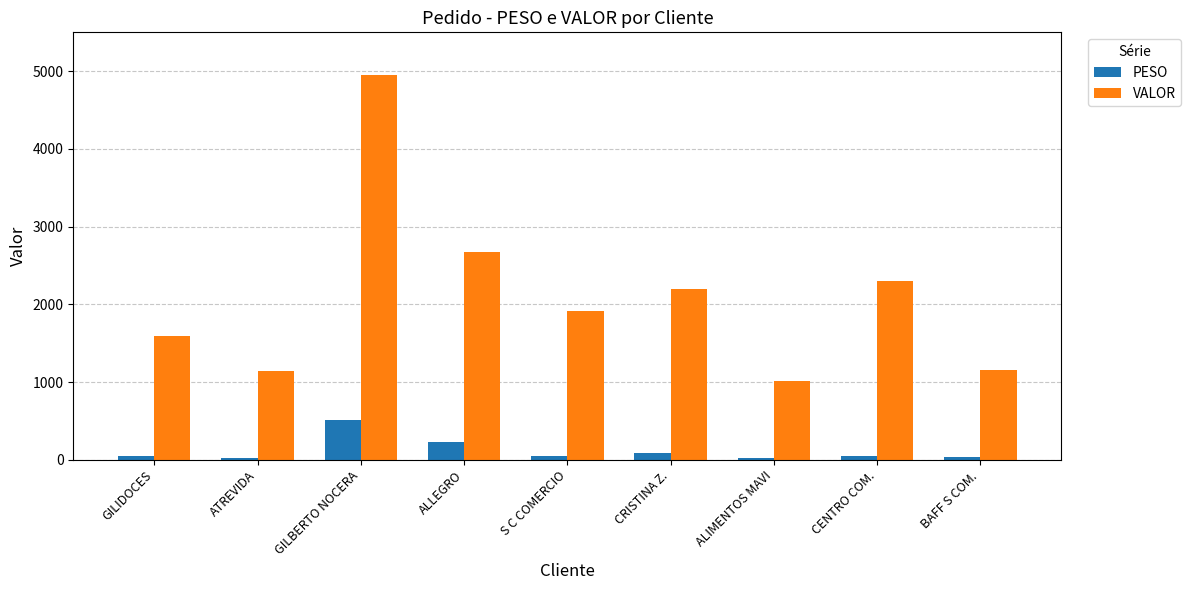

What is the value of the PESO bar at the 9th from the left?

33.1